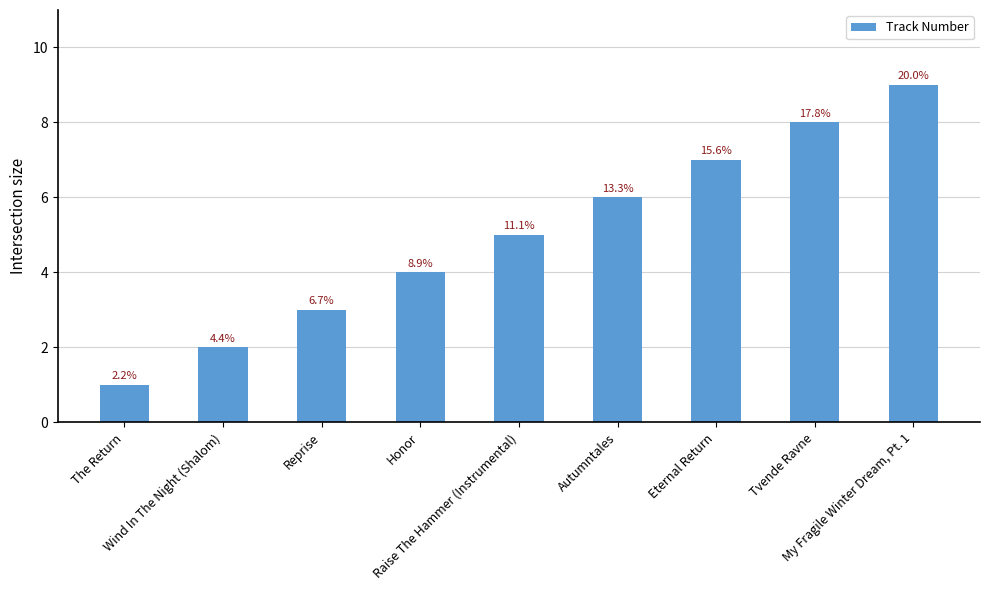

What is the greatest value displayed?

9